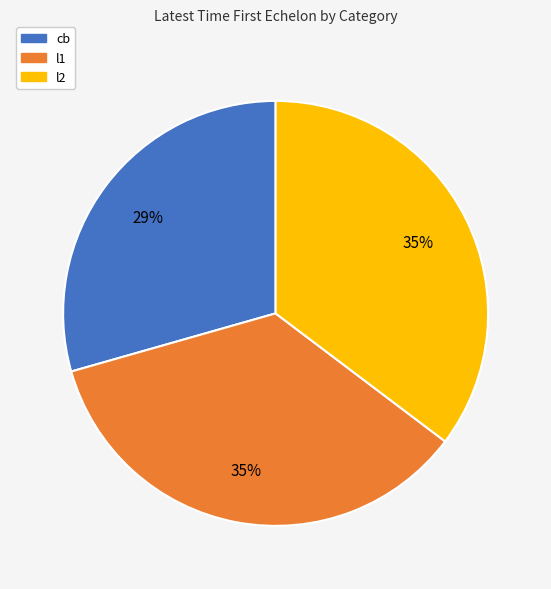

The l1 slice represents 35% of the pie. True or false?

True